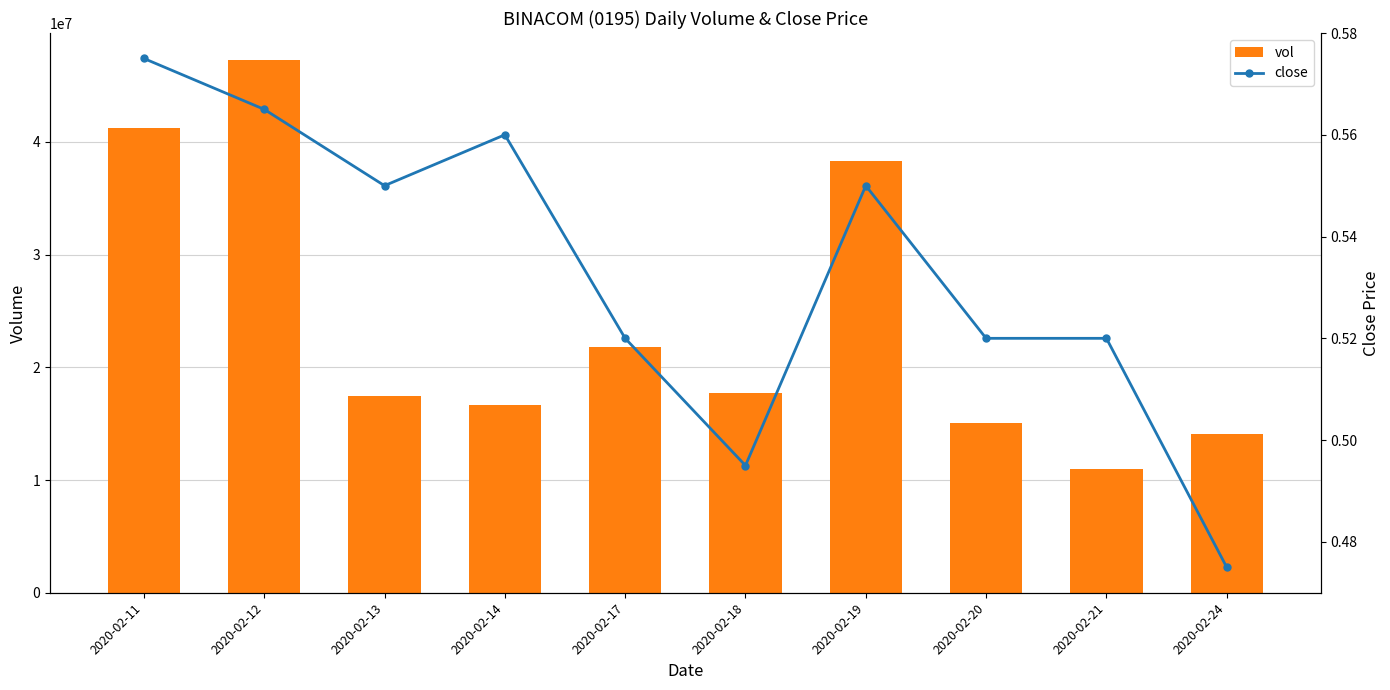

What is the value of the close bar at the 10th from the left?

0.5